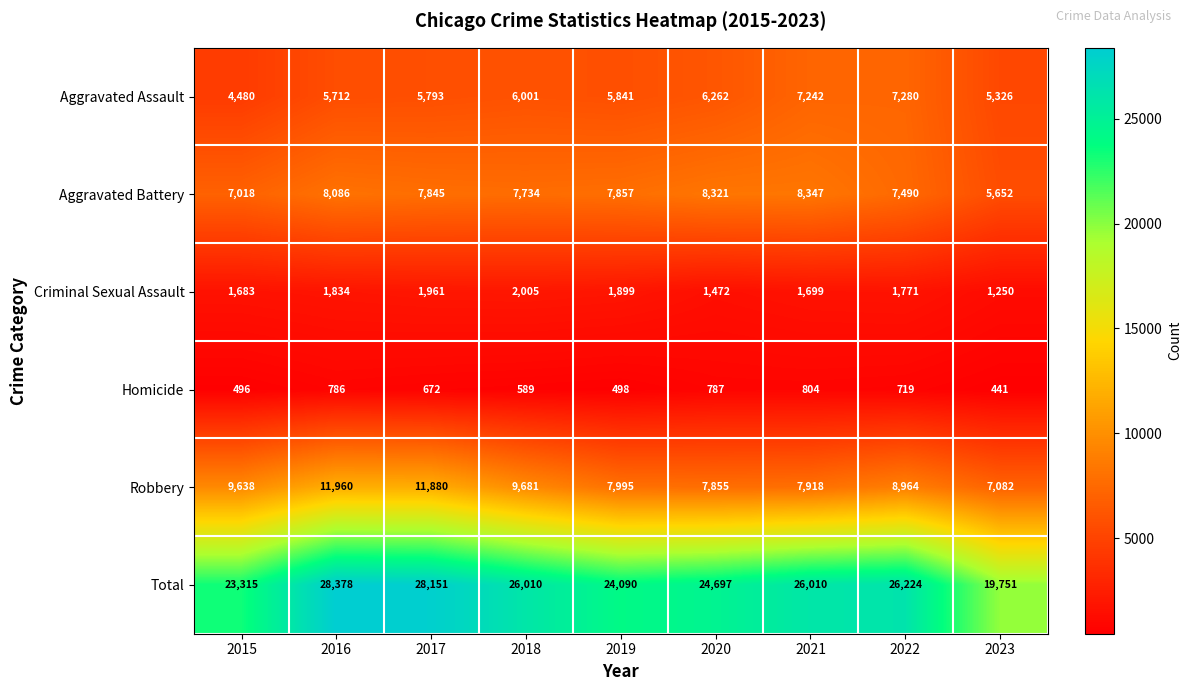

Is it true that Criminal Sexual Assault equals 1899 at 2019?

True